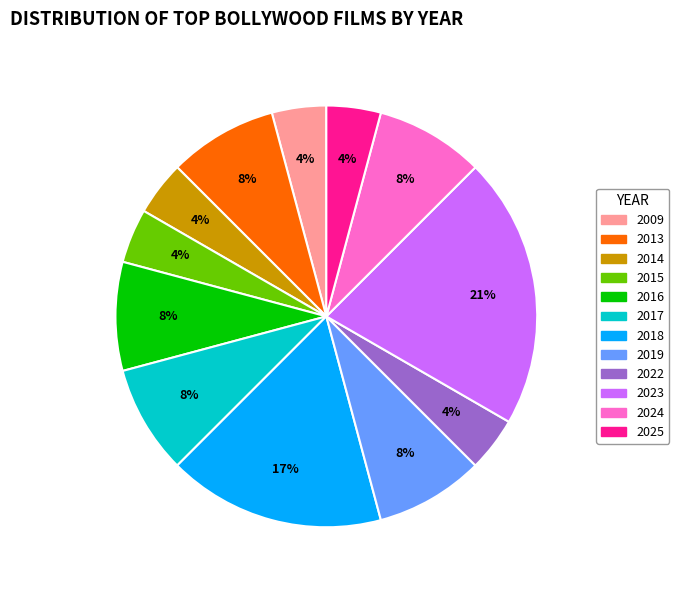

Is there a majority slice in this chart?

No